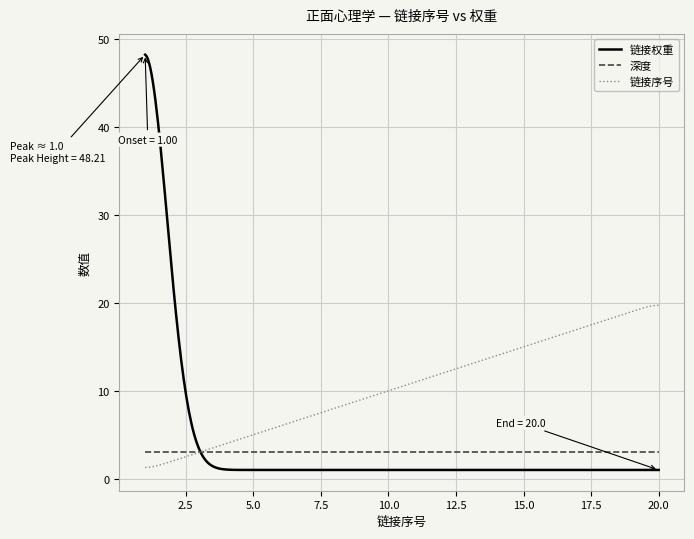

Which series has the largest range (max minus min)?

链接权重